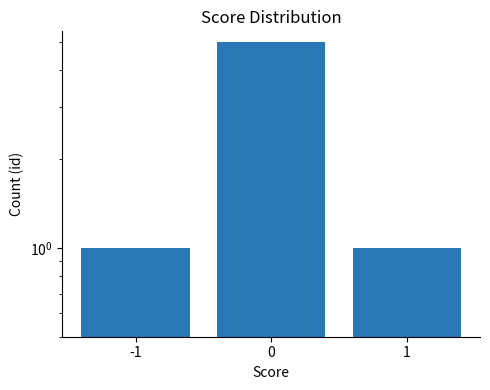

Count the values in the range 1 to 5.

3